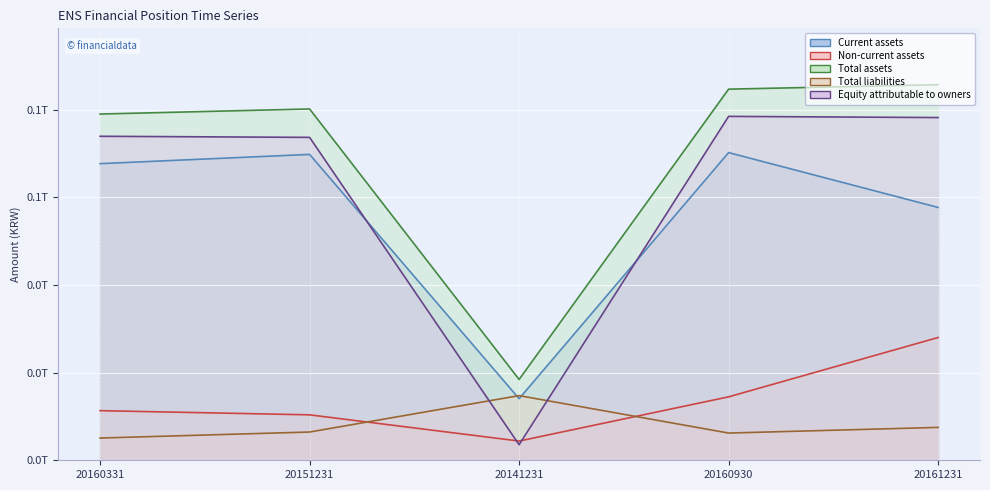

What are all the series names shown in the legend?

Current assets, Non-current assets, Total assets, Total liabilities, Equity attributable to owners